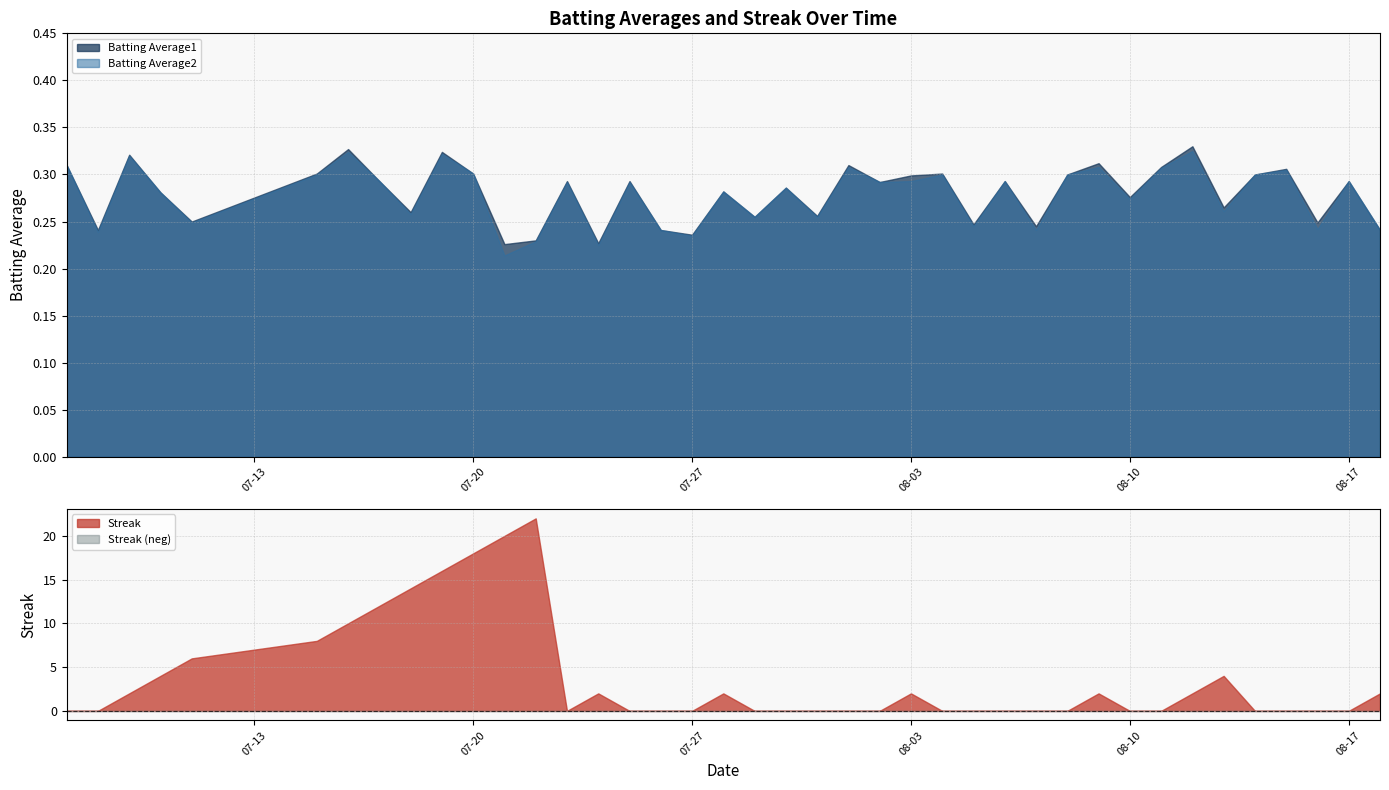

Reading right to left, extract all data points from this chart.

Batting Average1: 2010-08-18=0.2	2010-08-17=0.3	2010-08-16=0.2	2010-08-15=0.3	2010-08-14=0.3	2010-08-13=0.3	2010-08-12=0.3	2010-08-11=0.3	2010-08-10=0.3	2010-08-09=0.3	2010-08-08=0.3	2010-08-07=0.2	2010-08-06=0.3	2010-08-05=0.2	2010-08-04=0.3	2010-08-03=0.3	2010-08-02=0.3	2010-08-01=0.3	2010-07-31=0.3	2010-07-30=0.3	2010-07-29=0.3	2010-07-28=0.3	2010-07-27=0.2	2010-07-26=0.2	2010-07-25=0.3	2010-07-24=0.2	2010-07-23=0.3	2010-07-22=0.2	2010-07-21=0.2	2010-07-20=0.3	2010-07-19=0.3	2010-07-18=0.3	2010-07-17=0.3	2010-07-16=0.3	2010-07-15=0.3	2010-07-11=0.2	2010-07-10=0.3	2010-07-09=0.3	2010-07-08=0.2	2010-07-07=0.3
Batting Average2: 2010-08-18=0.2	2010-08-17=0.3	2010-08-16=0.2	2010-08-15=0.3	2010-08-14=0.3	2010-08-13=0.3	2010-08-12=0.3	2010-08-11=0.3	2010-08-10=0.3	2010-08-09=0.3	2010-08-08=0.3	2010-08-07=0.2	2010-08-06=0.3	2010-08-05=0.2	2010-08-04=0.3	2010-08-03=0.3	2010-08-02=0.3	2010-08-01=0.3	2010-07-31=0.3	2010-07-30=0.3	2010-07-29=0.3	2010-07-28=0.3	2010-07-27=0.2	2010-07-26=0.2	2010-07-25=0.3	2010-07-24=0.2	2010-07-23=0.3	2010-07-22=0.2	2010-07-21=0.2	2010-07-20=0.3	2010-07-19=0.3	2010-07-18=0.3	2010-07-17=0.3	2010-07-16=0.3	2010-07-15=0.3	2010-07-11=0.2	2010-07-10=0.3	2010-07-09=0.3	2010-07-08=0.2	2010-07-07=0.3
Streak: 2010-08-18=2.0	2010-08-17=0.0	2010-08-16=0.0	2010-08-15=0.0	2010-08-14=0.0	2010-08-13=4.0	2010-08-12=2.0	2010-08-11=0.0	2010-08-10=0.0	2010-08-09=2.0	2010-08-08=0.0	2010-08-07=0.0	2010-08-06=0.0	2010-08-05=0.0	2010-08-04=0.0	2010-08-03=2.0	2010-08-02=0.0	2010-08-01=0.0	2010-07-31=0.0	2010-07-30=0.0	2010-07-29=0.0	2010-07-28=2.0	2010-07-27=0.0	2010-07-26=0.0	2010-07-25=0.0	2010-07-24=2.0	2010-07-23=0.0	2010-07-22=22.0	2010-07-21=20.0	2010-07-20=18.0	2010-07-19=16.0	2010-07-18=14.0	2010-07-17=12.0	2010-07-16=10.0	2010-07-15=8.0	2010-07-11=6.0	2010-07-10=4.0	2010-07-09=2.0	2010-07-08=0.0	2010-07-07=0.0